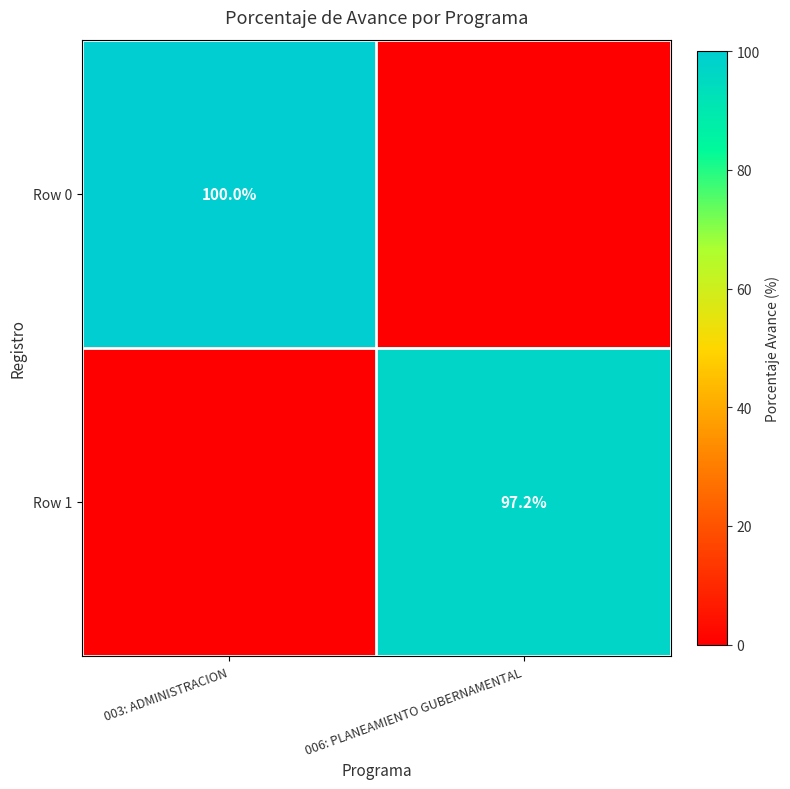

Is it true that Row 1 equals 51.0 at 006: PLANEAMIENTO GUBERNAMENTAL?

False